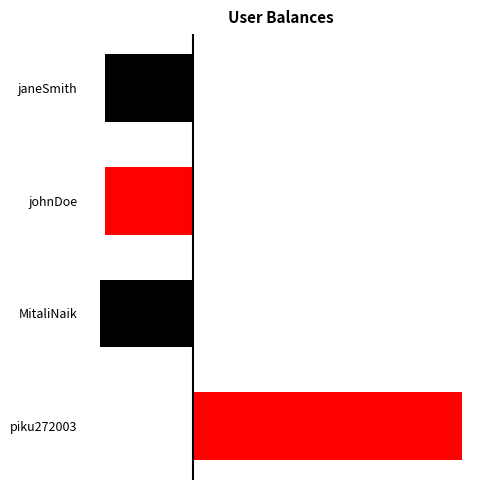

What is the value of the 1st bar from the left?

3050